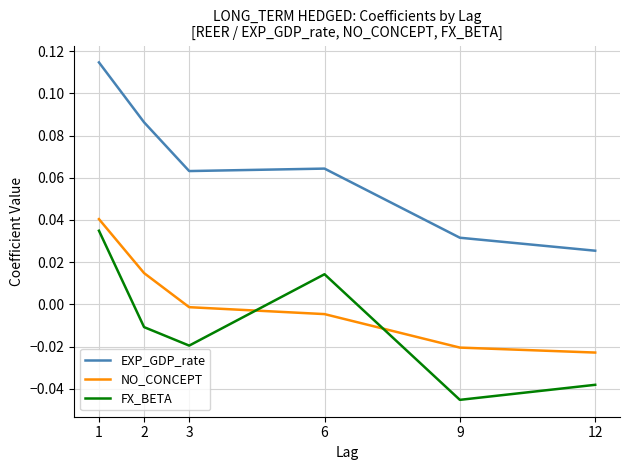

True or false: FX_BETA and NO_CONCEPT intersect in this chart.

True